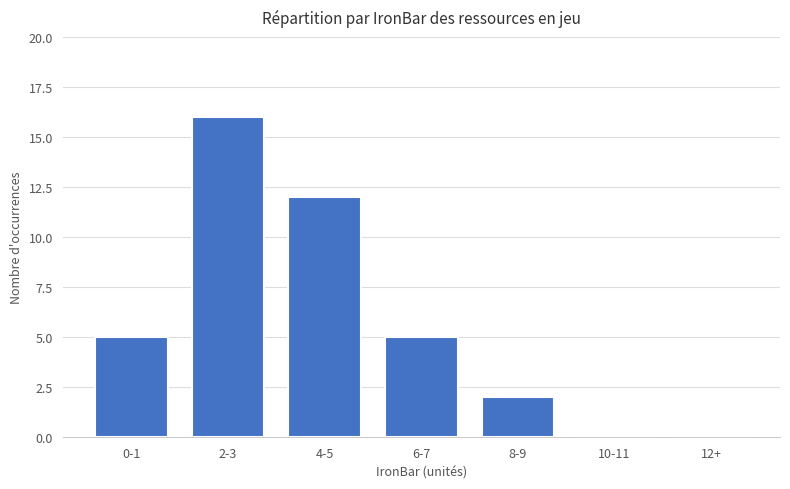

Approximately how many times larger is the value at 4-5 compared to 8-9?

6.0